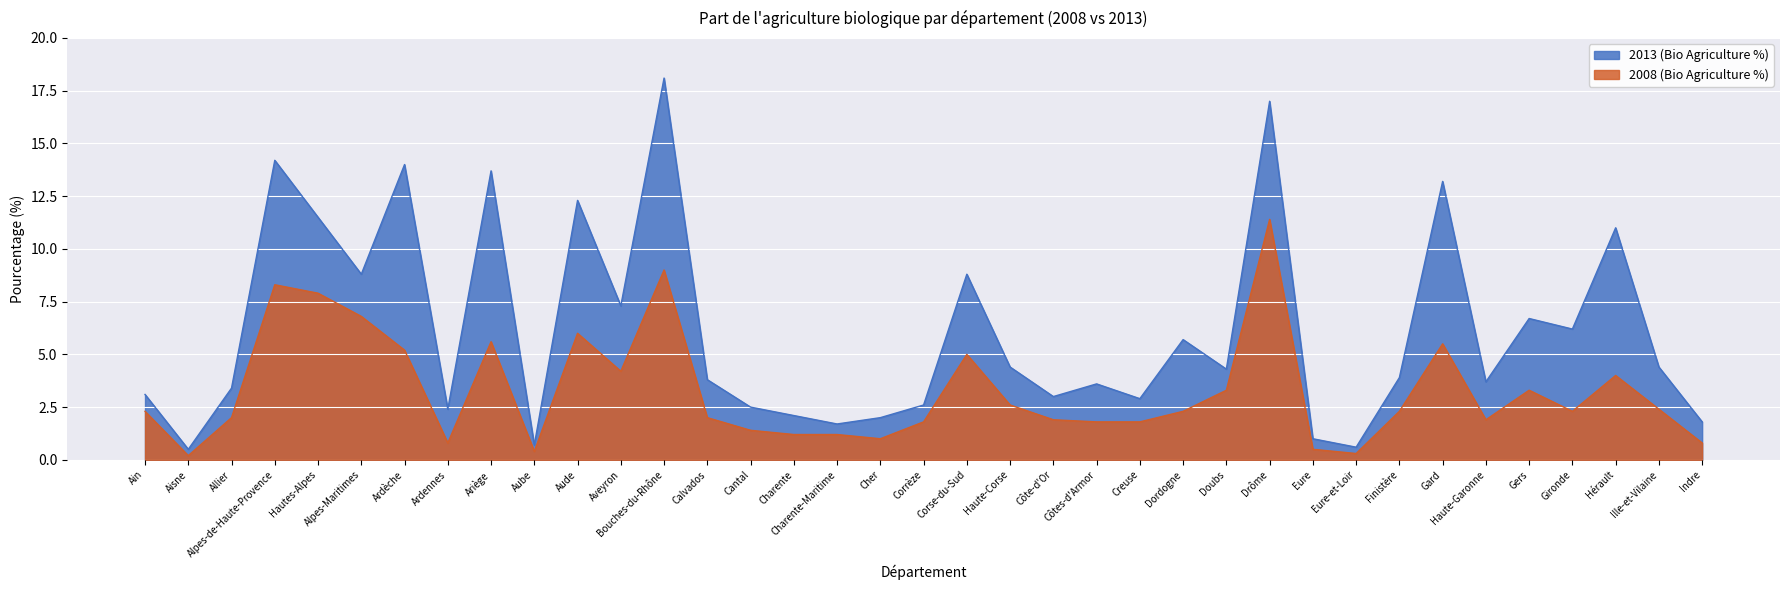

What is the label of the 23rd point from the left?

Côtes-d'Armor